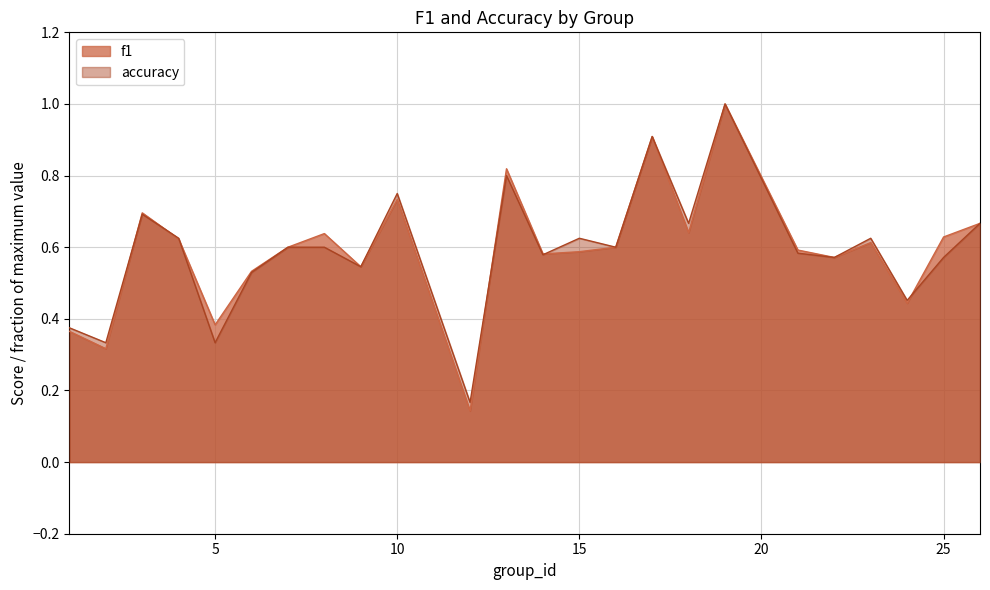

Which series ends up on top after the final intersection of f1 and accuracy?

f1